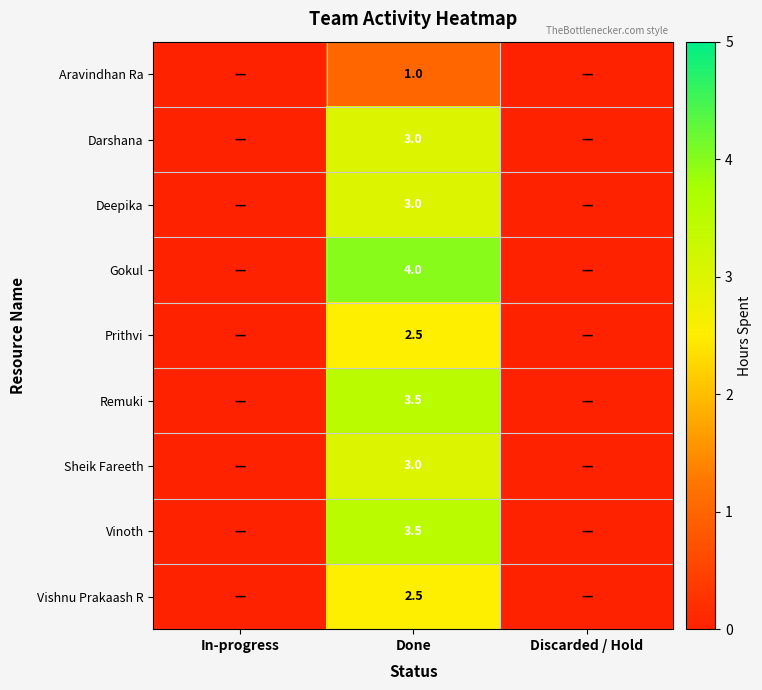

True or false: Aravindhan Ra has a value of 1.0 at Done.

True